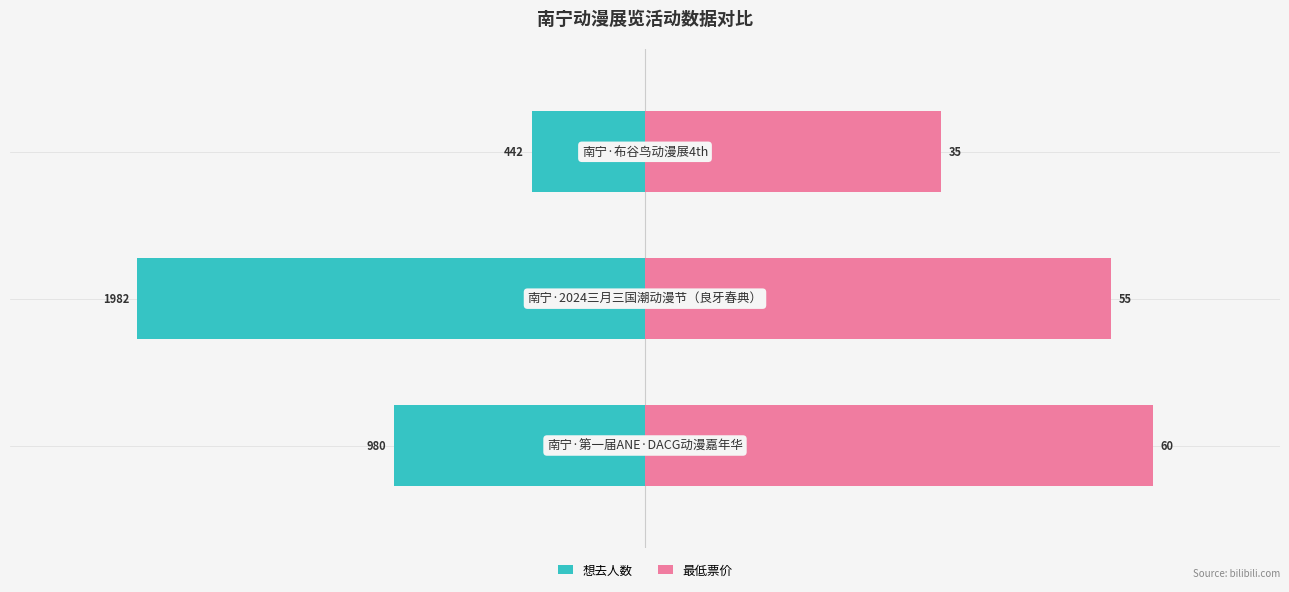

Are the bars horizontal?

Yes